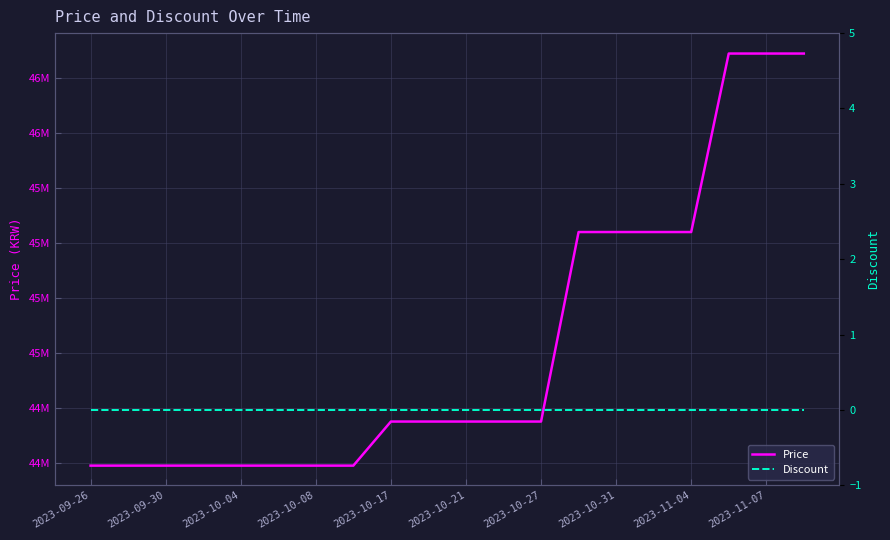

At which label does Discount reach its minimum?

2023-09-26